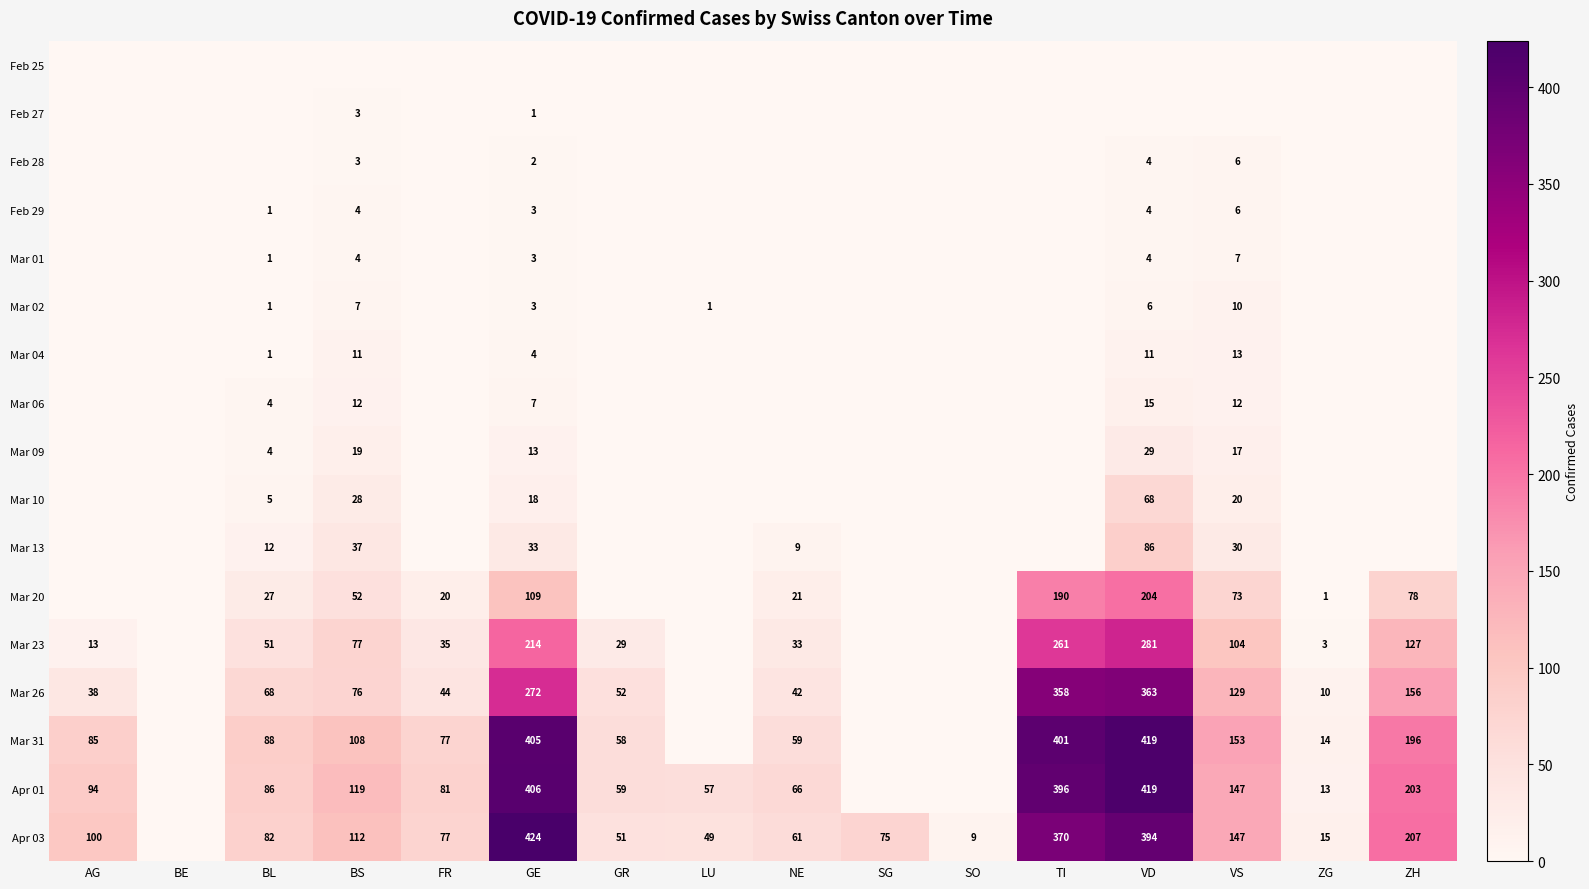

The Mar 20 series shows 27 at BL. True or false?

True